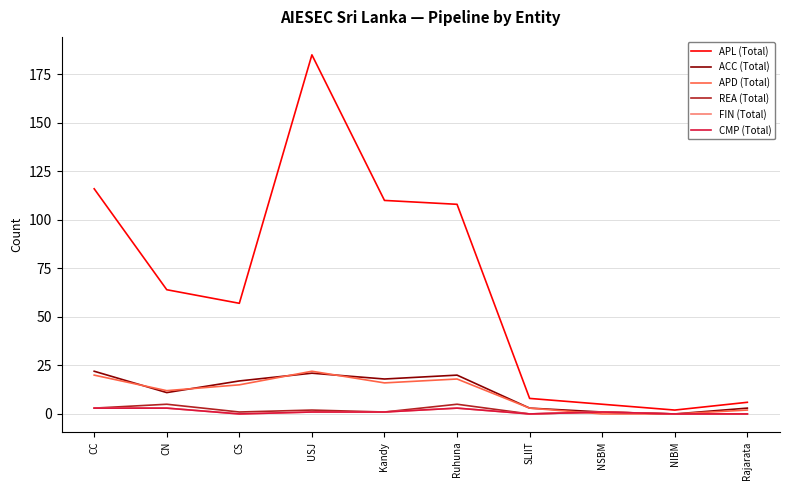

Does the chart display data point markers on the line(s)?

No